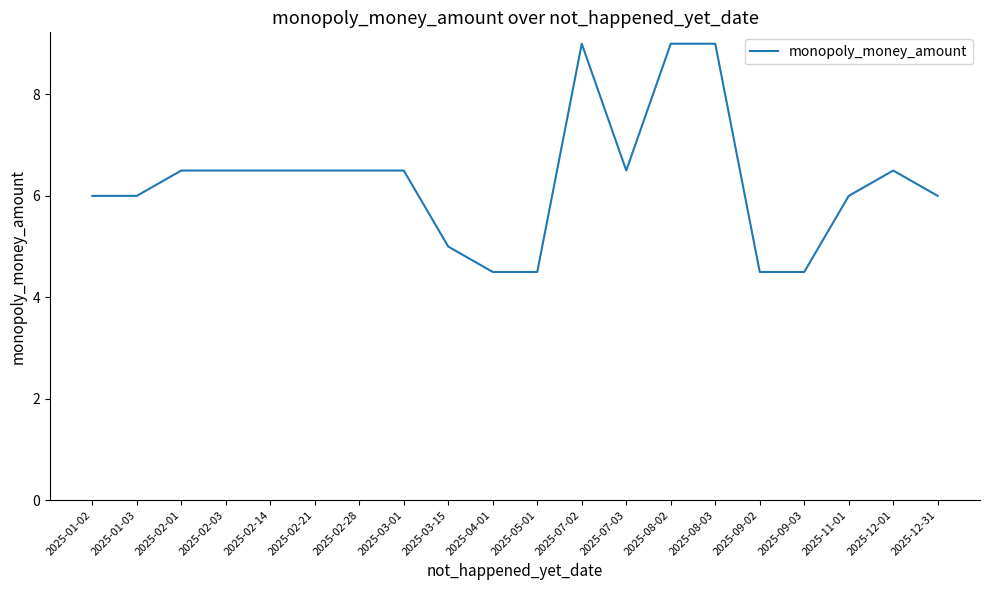

What position from the left is 2025-12-01?

19